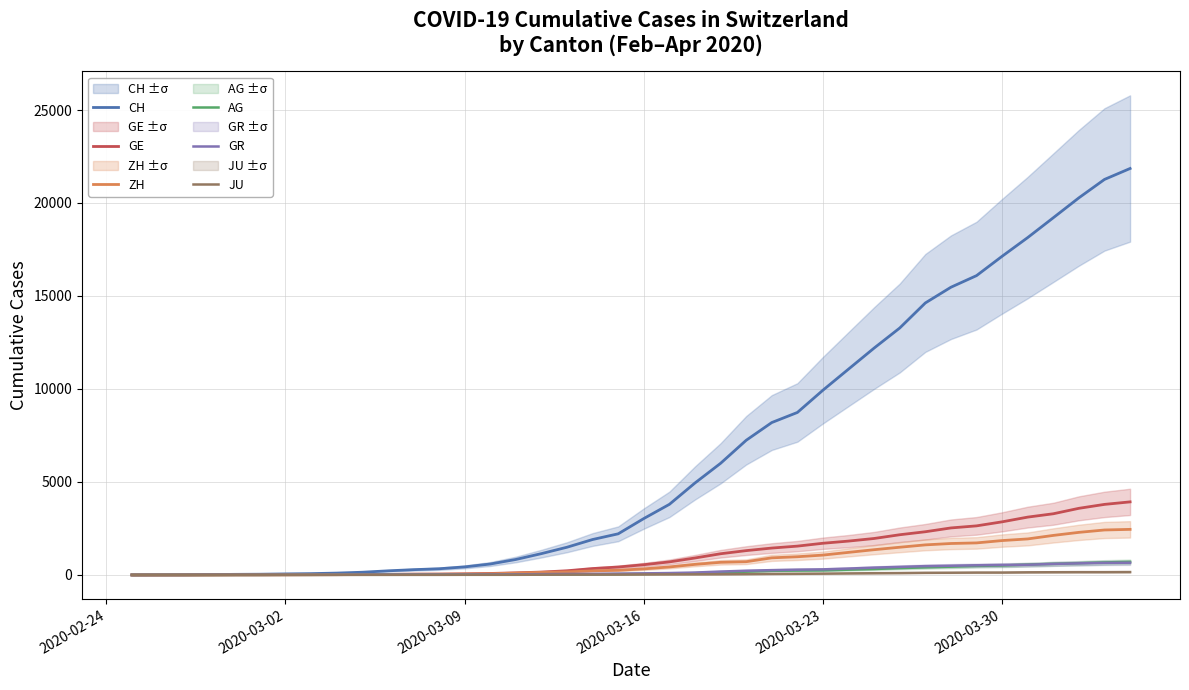

Count the number of data series in this chart.

6